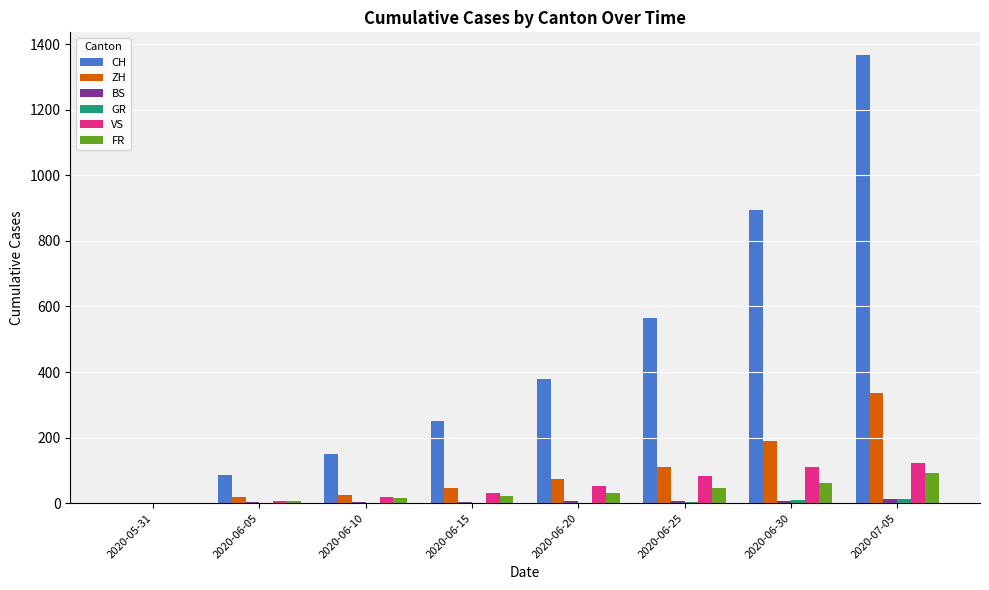

The value of CH at 2020-06-25 is 255. True or false?

False